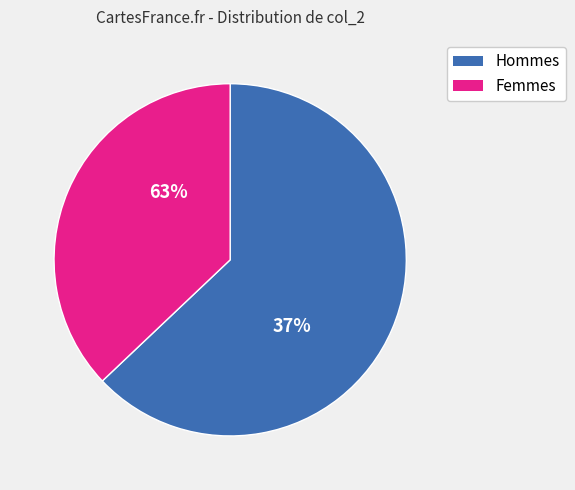

The 30000 slice represents 7% of the pie. True or false?

False